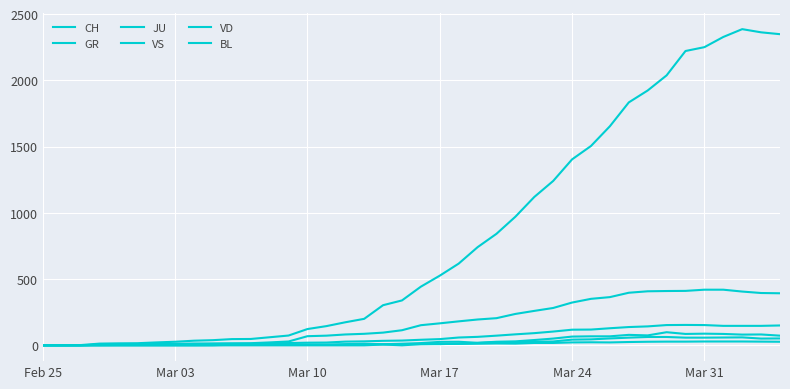

True or false: GR has more than 0 interior local peaks.

True